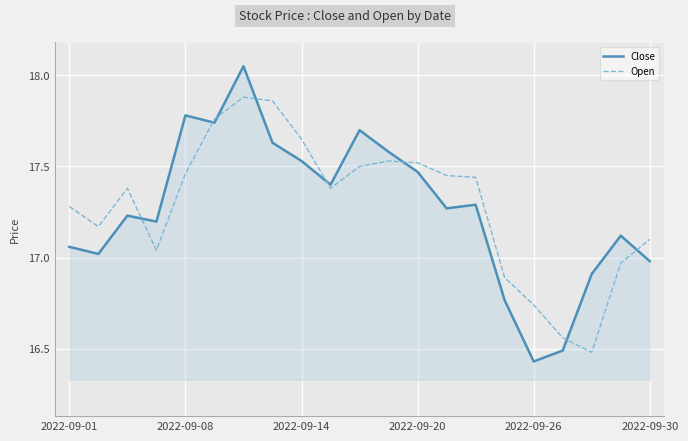

List the series in order of their peak value, highest first.

Close, Open